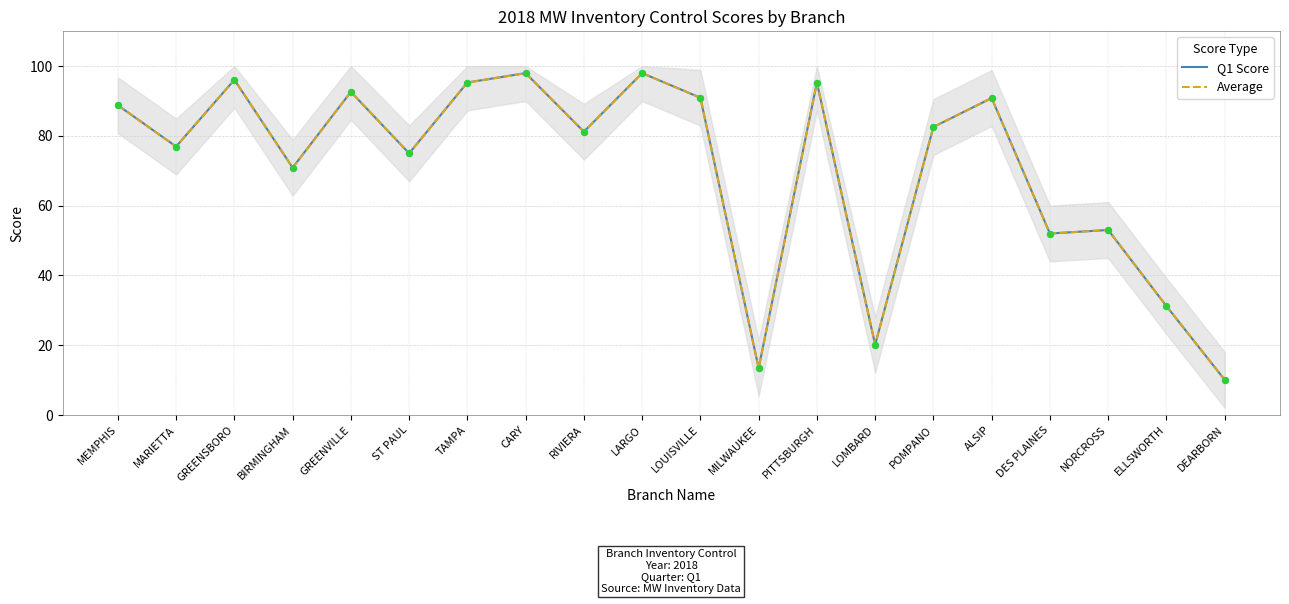

Which series reaches the minimum Y coordinate?

Q1 Score